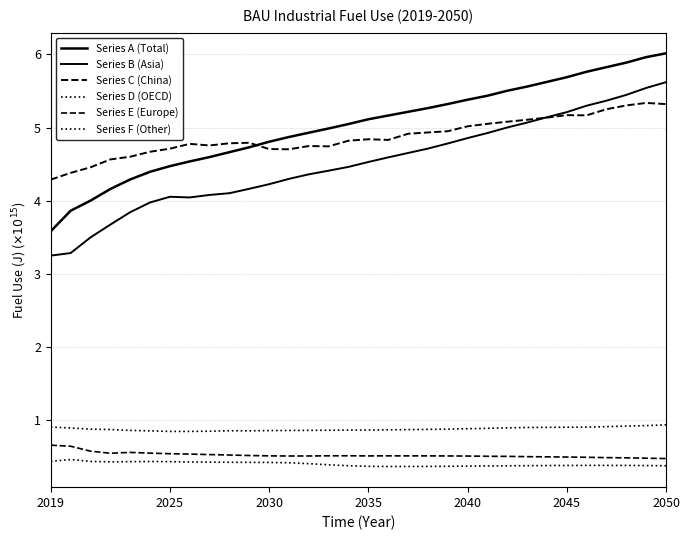

Rank the series by their maximum value, from lowest to highest.

Series F (Other), Series E (Europe), Series D (OECD), Series C (China), Series B (Asia), Series A (Total)